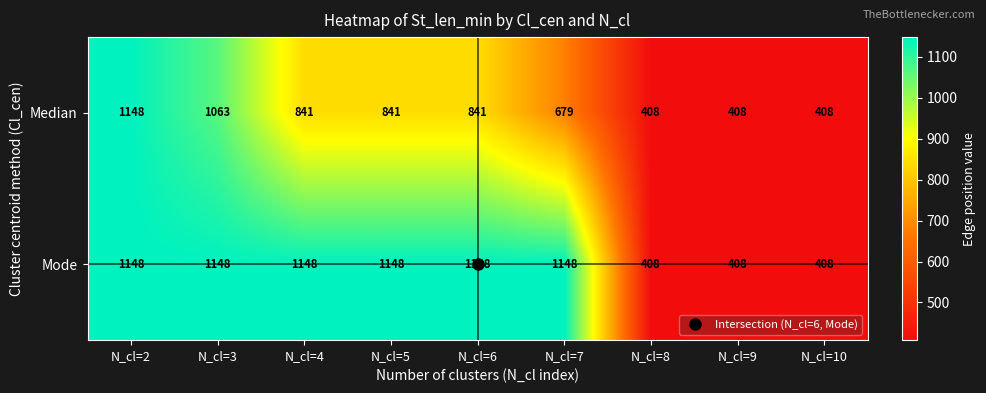

The value of Mode at N_cl=8 is 702. True or false?

False